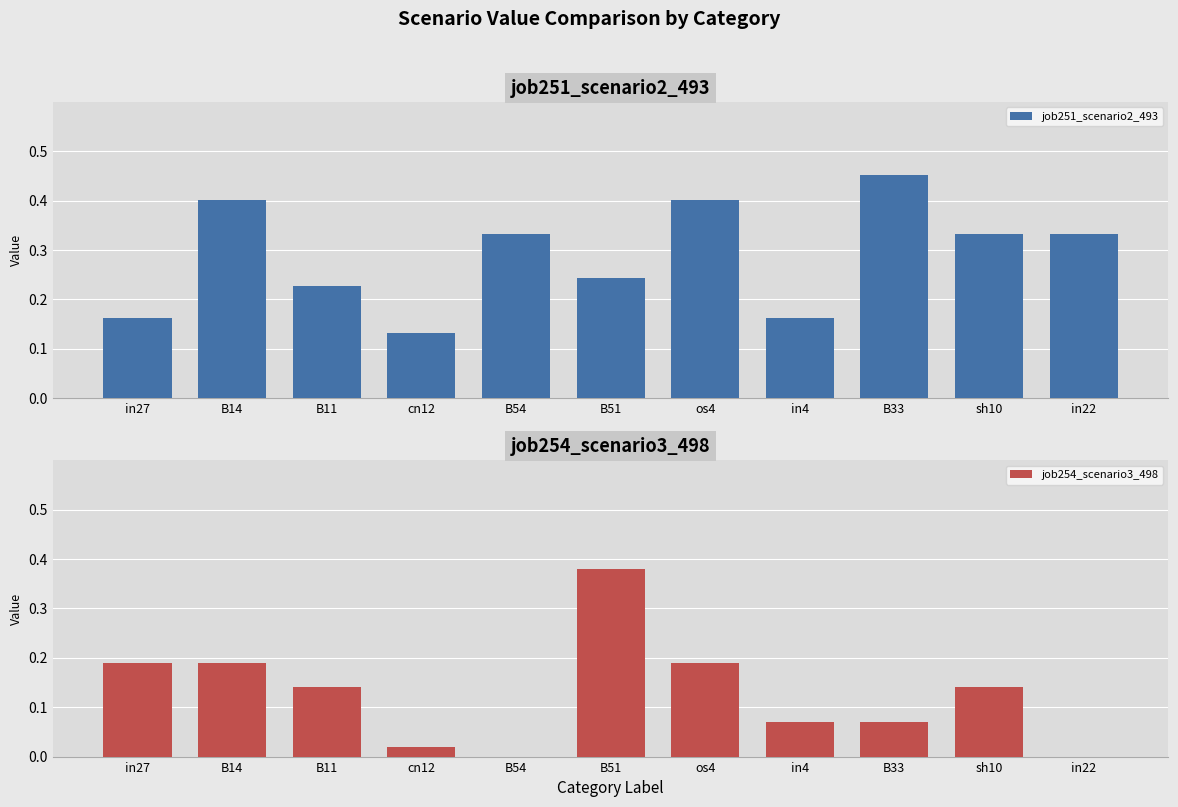

How many job251_scenario2_493 values are between 0 and 1?

11